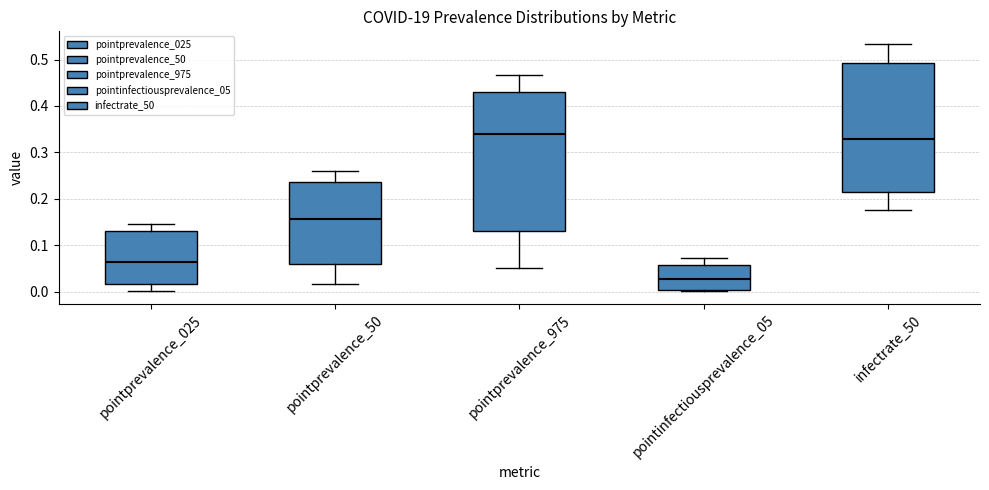

Which box is the tallest, from its lower edge to its upper edge?

pointprevalence_975